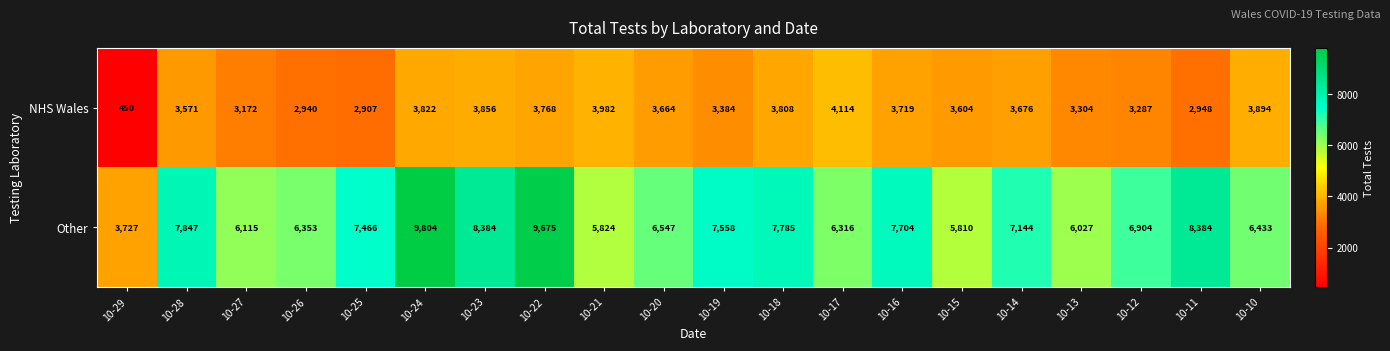

List the series in order of their peak value, highest first.

Other, NHS Wales